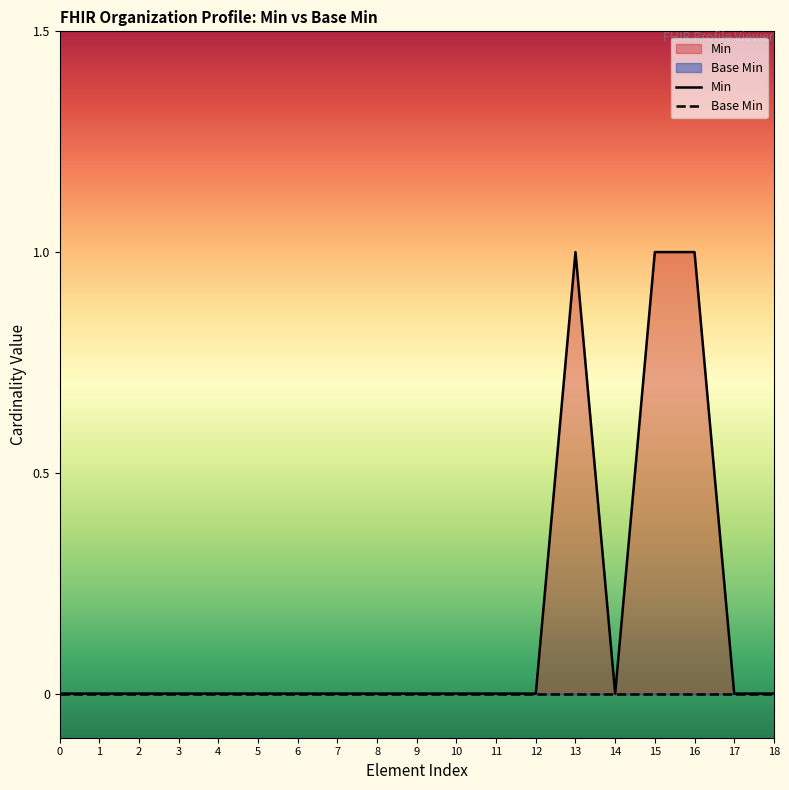

List the labels in order of Base Min value, largest first.

0, 1, 2, 3, 4, 5, 6, 7, 8, 9, 10, 11, 12, 13, 14, 15, 16, 17, 18